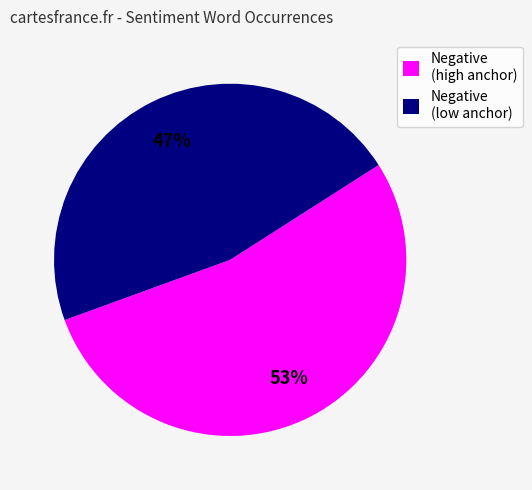

How many slices are in this pie chart?

2